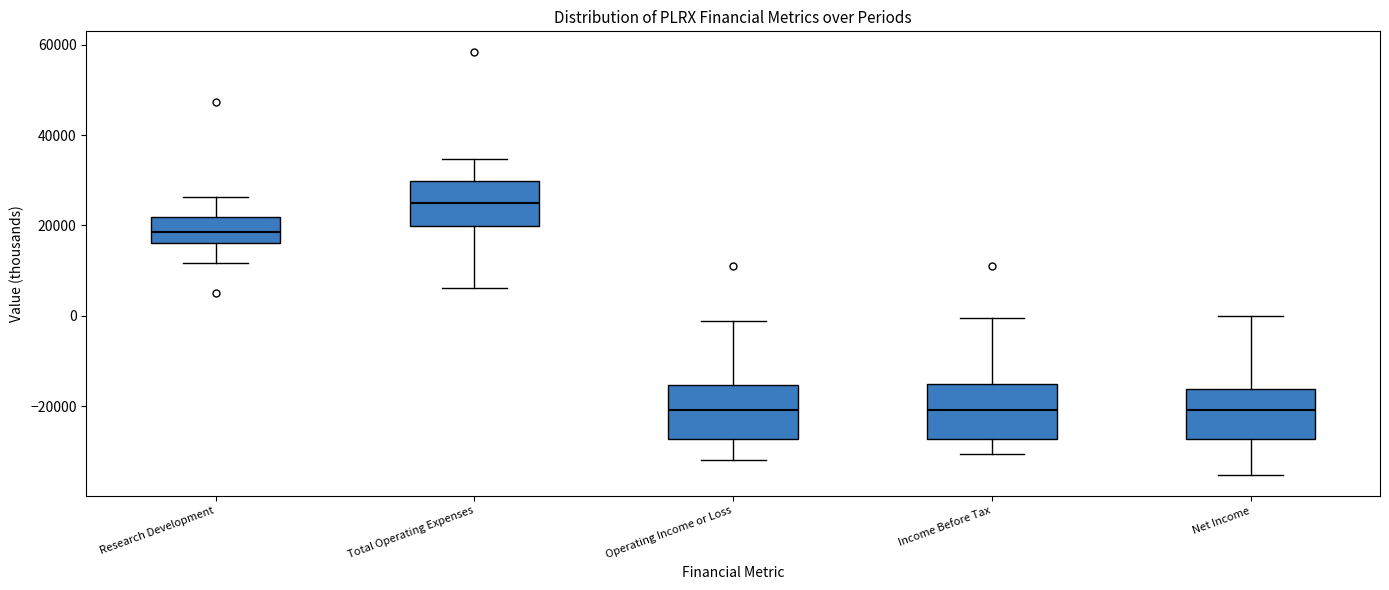

Where is the upper edge of the box for Operating Income or Loss on the y-axis? The values are not printed on the chart, so give them approximately, as read against the axis.

-16000